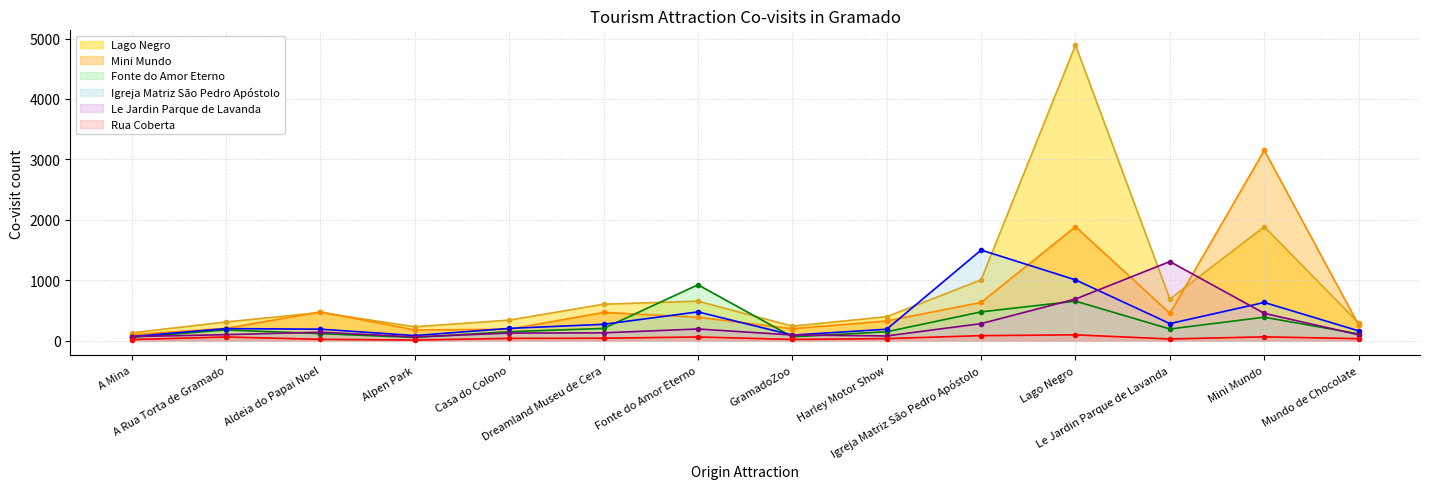

At which label does Le Jardin Parque de Lavanda reach its peak?

Le Jardin Parque de Lavanda